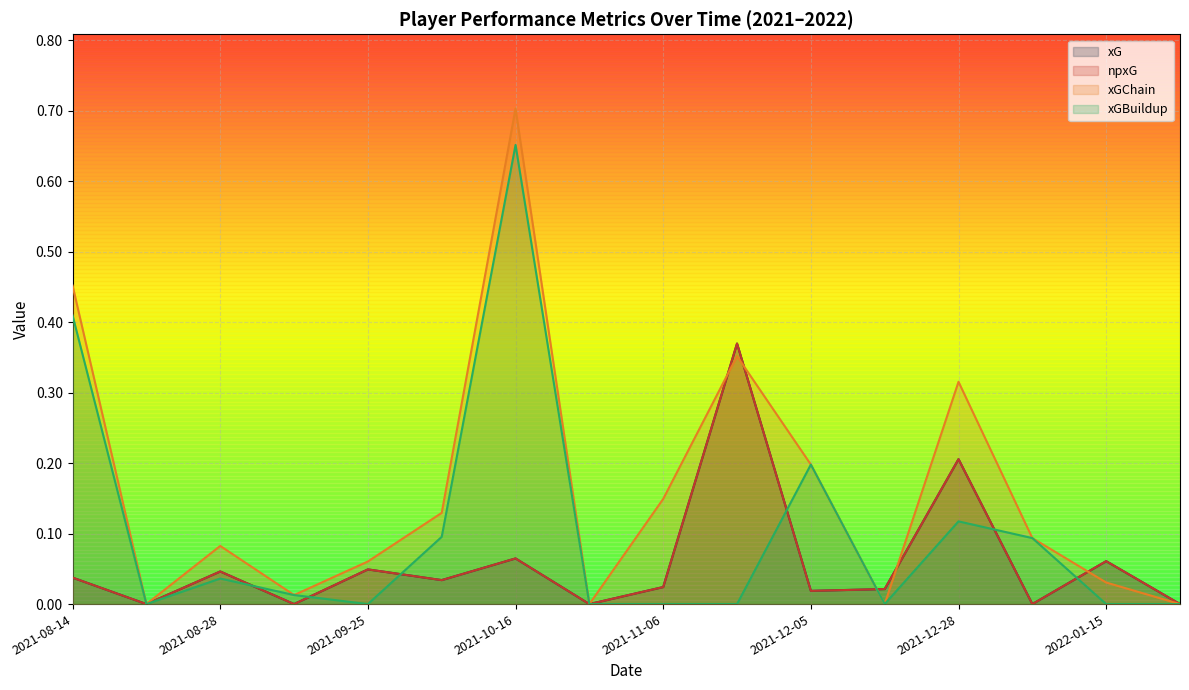

In npxG, how many points are higher than both neighbors (excluding endpoints)?

7